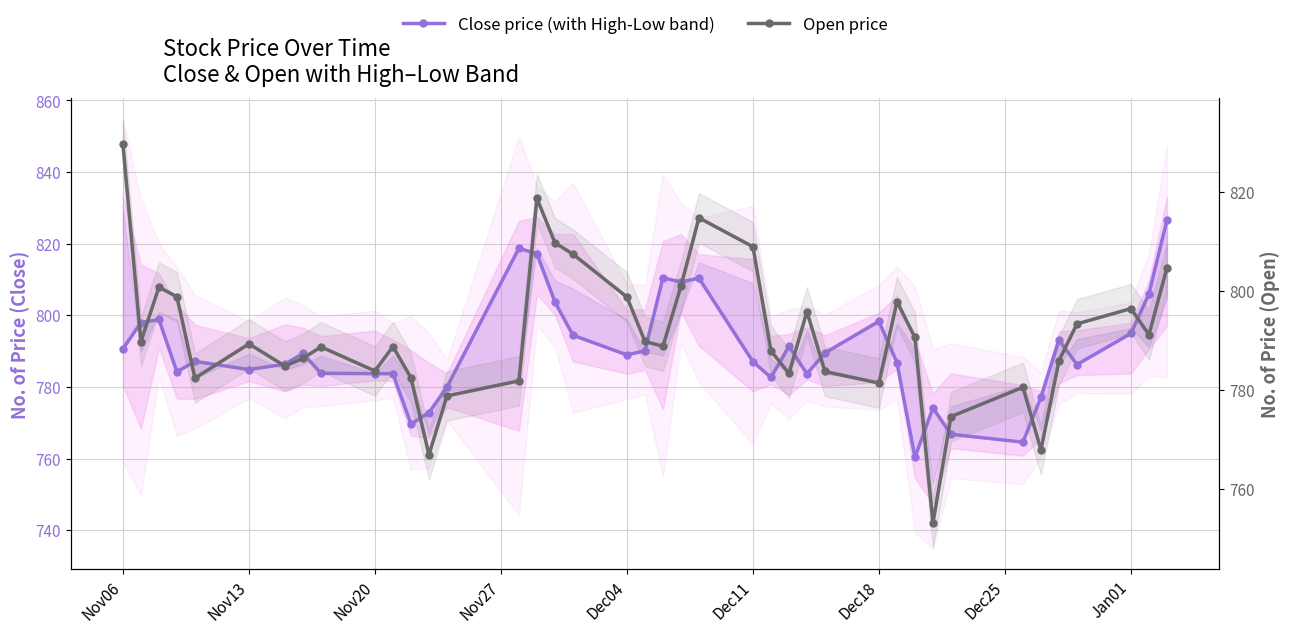

The value of Open price at Nov13 is 1359.5. True or false?

False